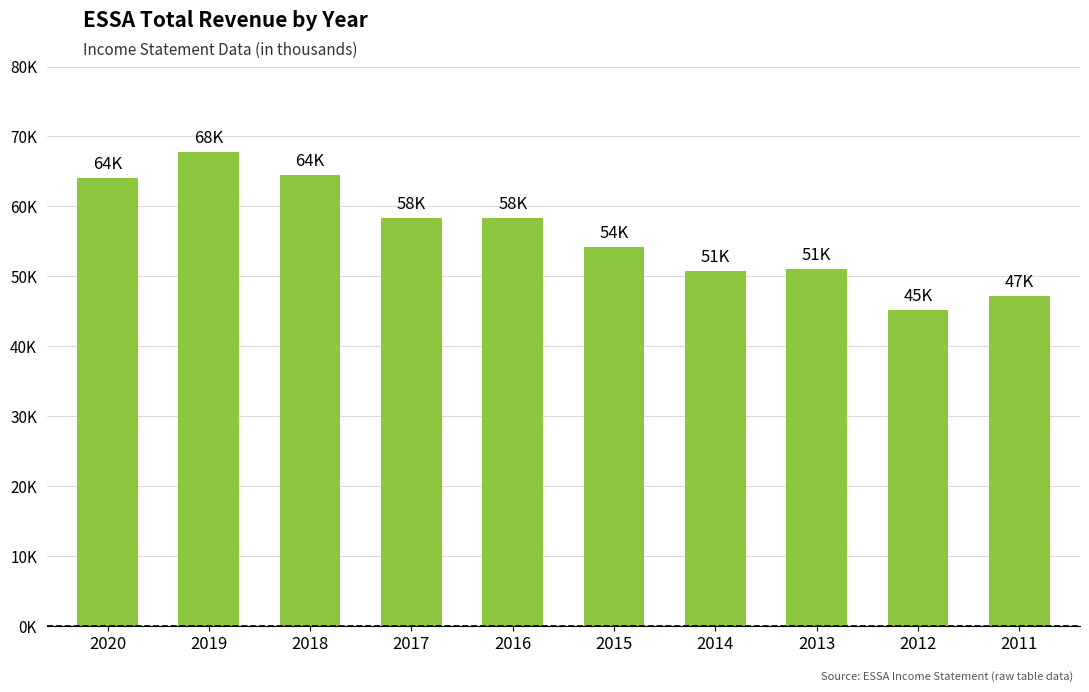

What is the average value?

56160